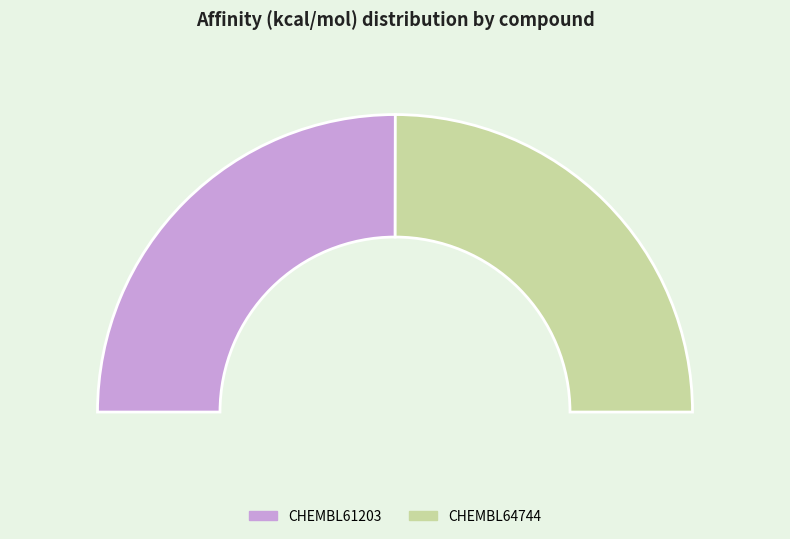

Rank the categories by value from highest to lowest.

CHEMBL61203, CHEMBL64744